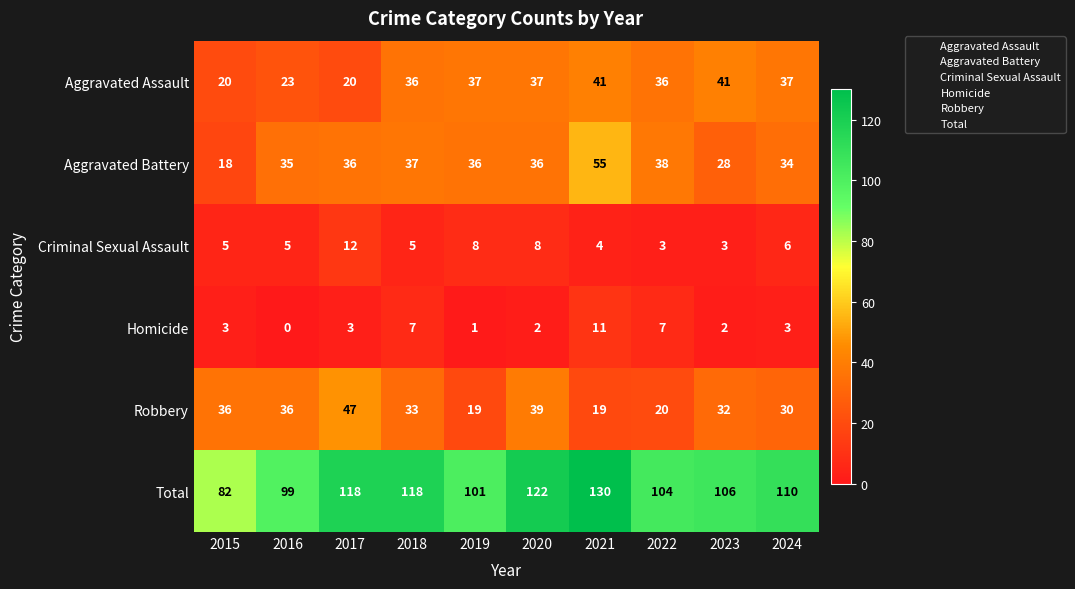

At 2015, list the series in order from largest to smallest.

Total, Robbery, Aggravated Assault, Aggravated Battery, Criminal Sexual Assault, Homicide